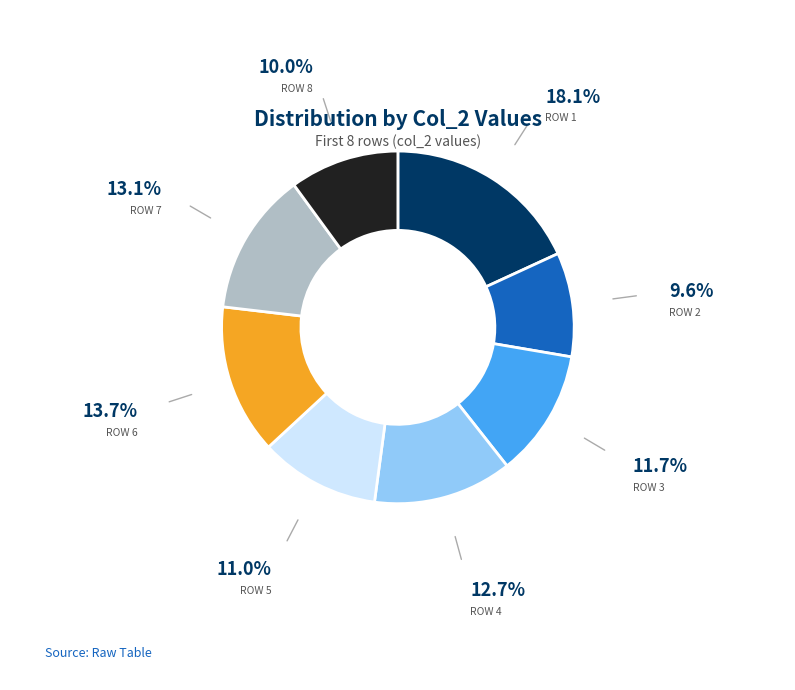

Do ROW 1 and ROW 2 together represent more than half of the pie?

No